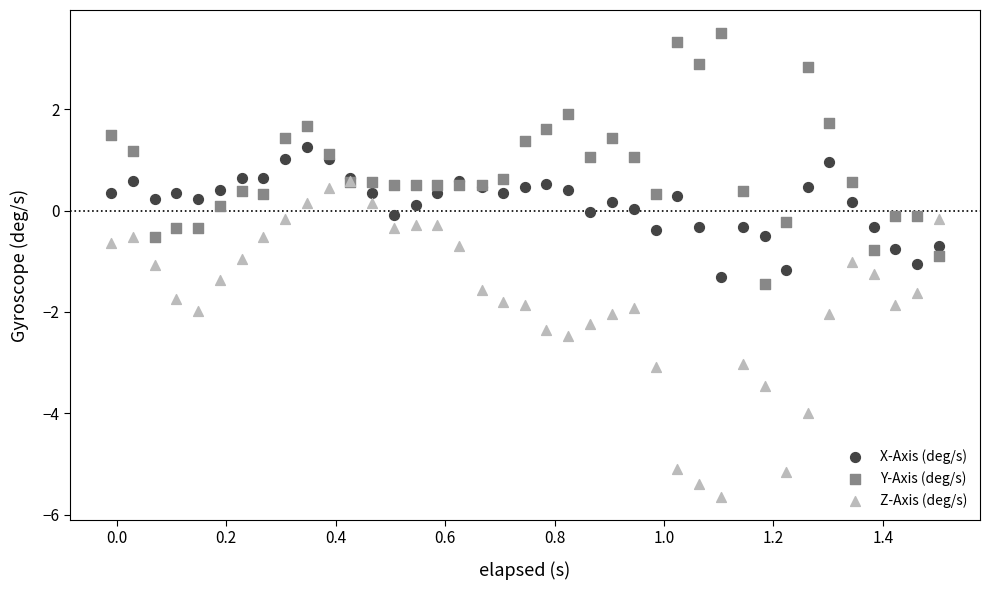

What are all the series names shown in the legend?

X-Axis (deg/s), Y-Axis (deg/s), Z-Axis (deg/s)